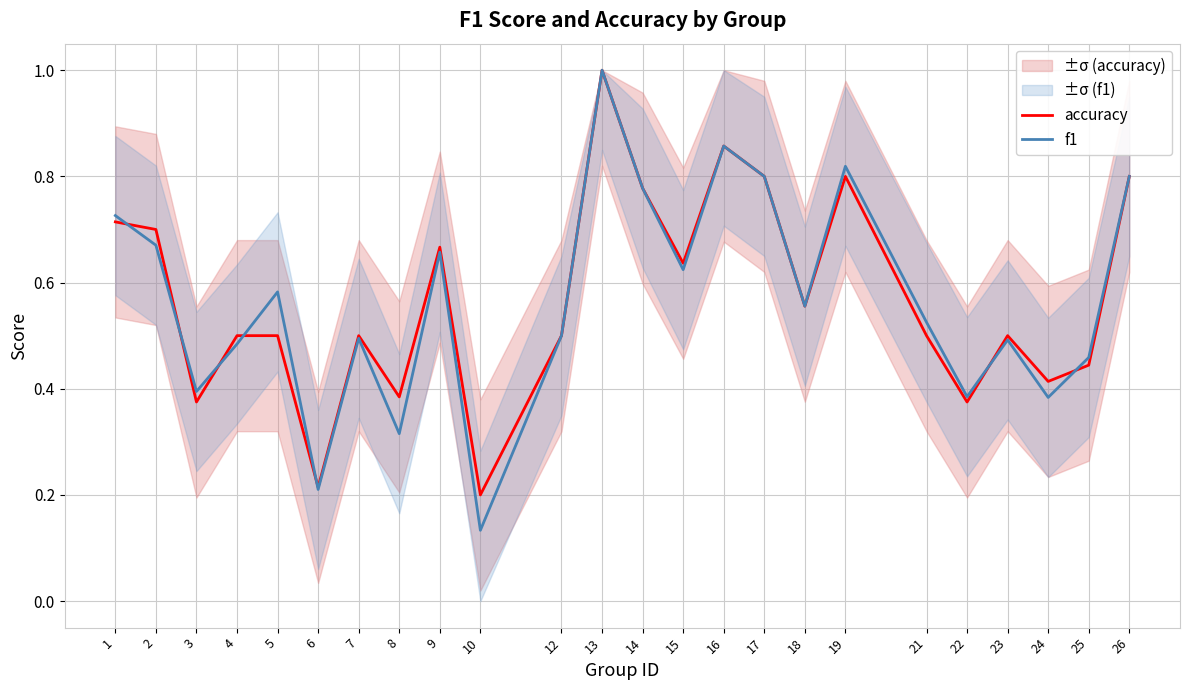

At how many categories does at least one series exceed 0?

24